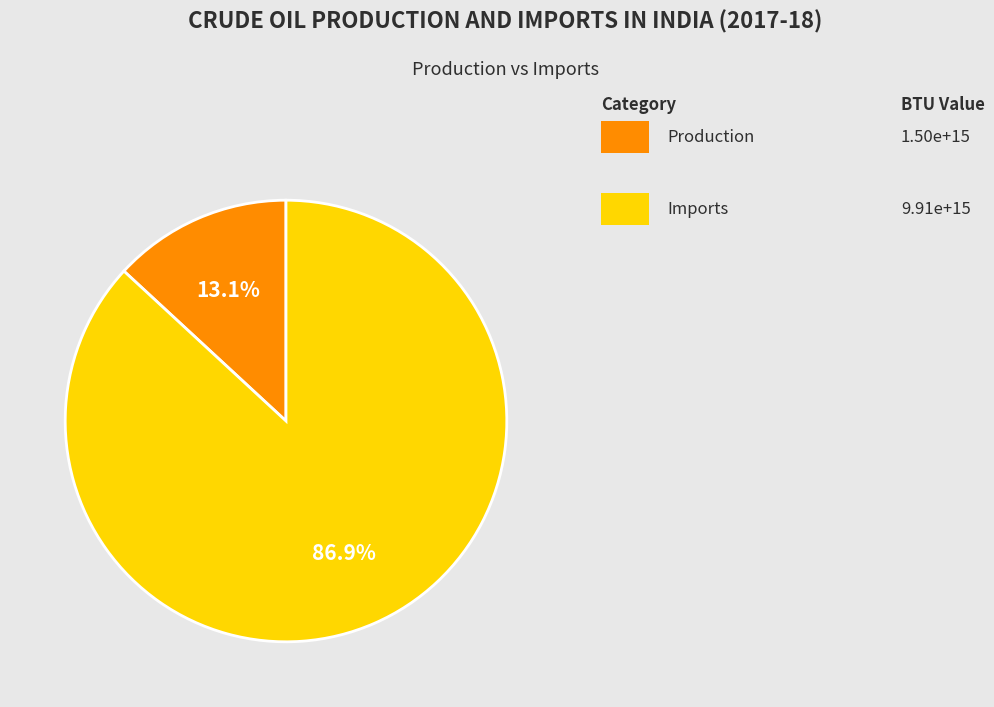

Does any single category account for the majority?

Yes